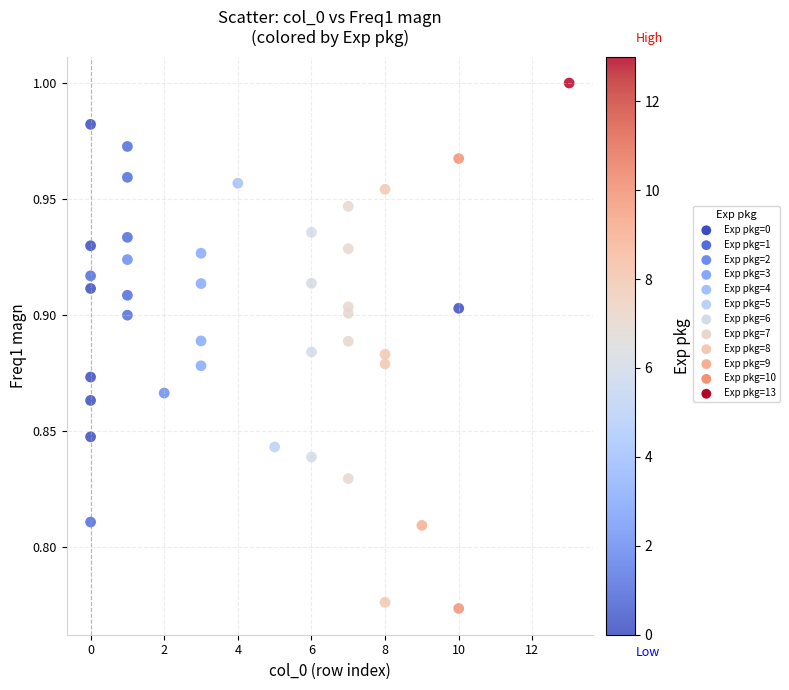

What is the range of X values (max minus min)?

13.0